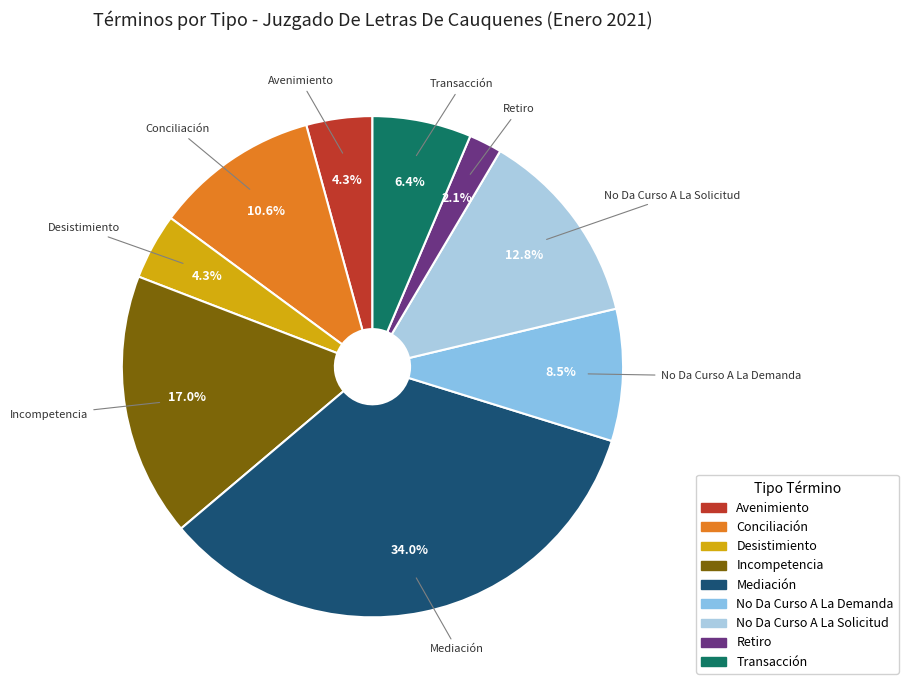

Count the number of slices in the pie.

9